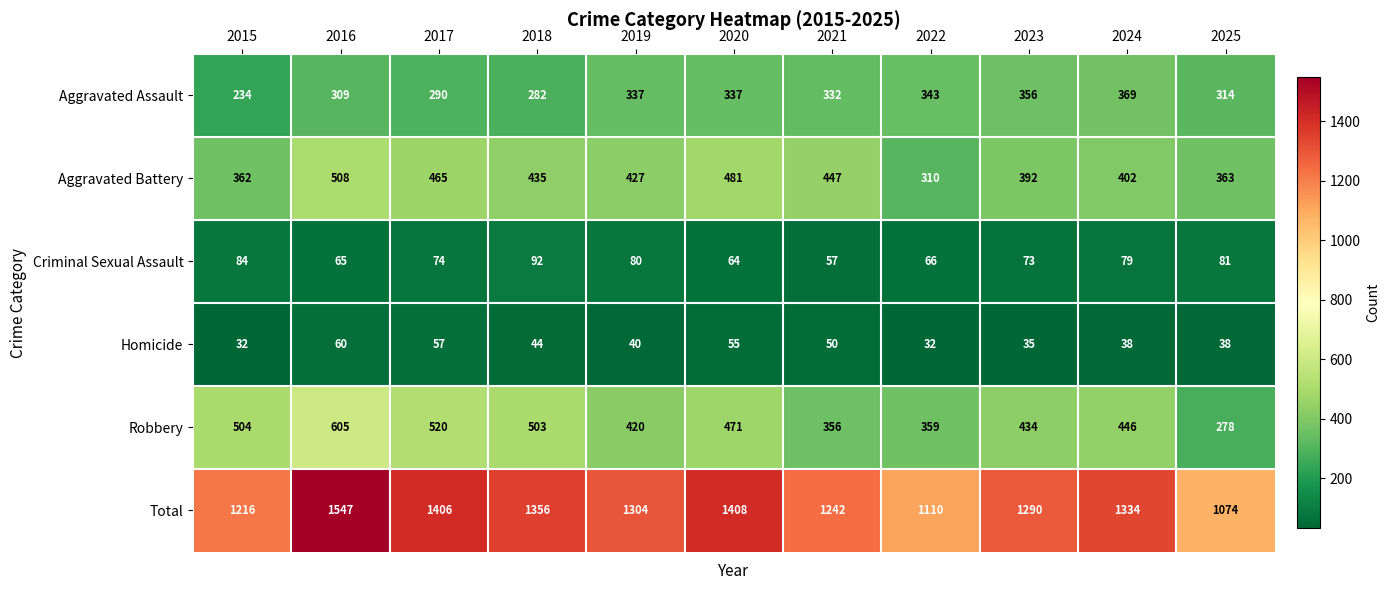

What is the difference between the Aggravated Battery values at 2015 and 2021?

85